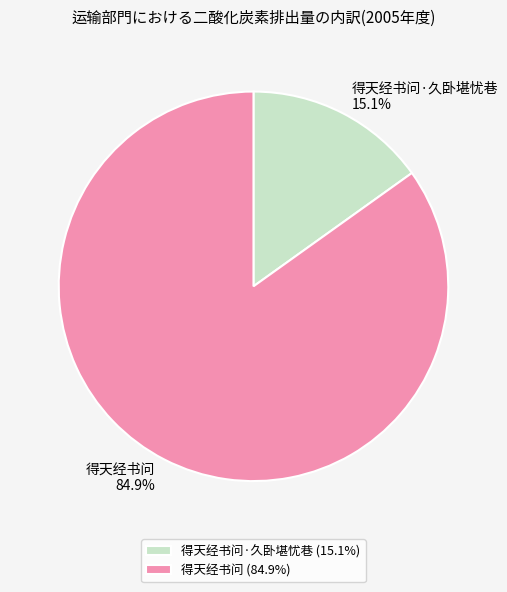

Count the number of slices in the pie.

2